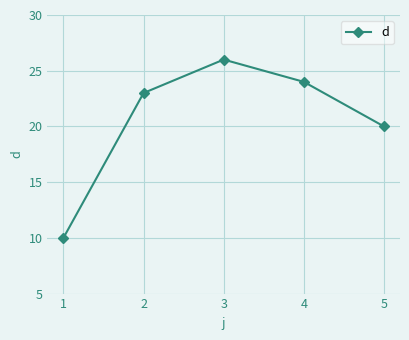

Reading left to right, what are all the values shown in this chart?

1=10	2=23	3=26	4=24	5=20